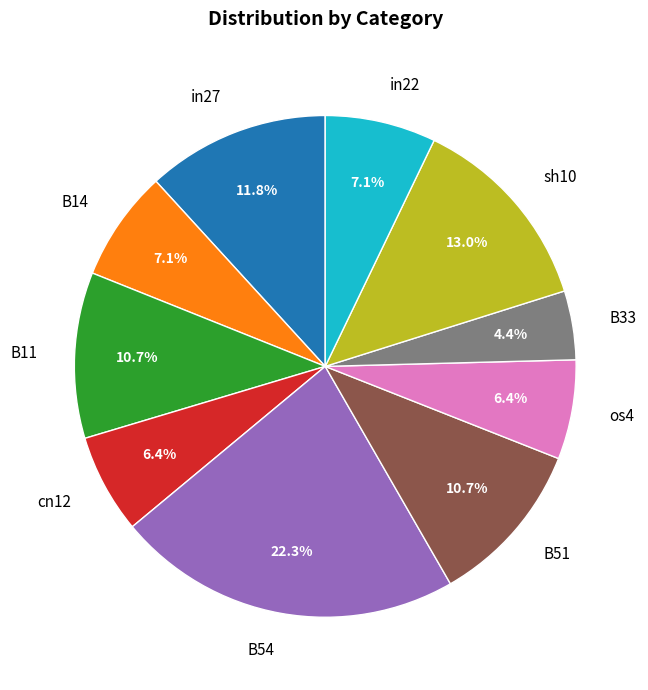

Is it true that cn12 is 6% of the pie?

True